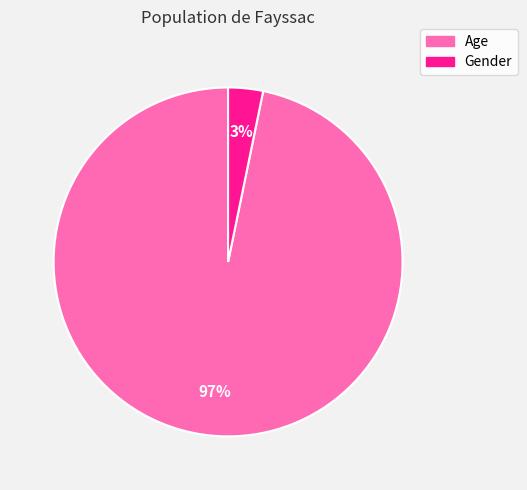

True or false: Age accounts for 97% of the total.

True